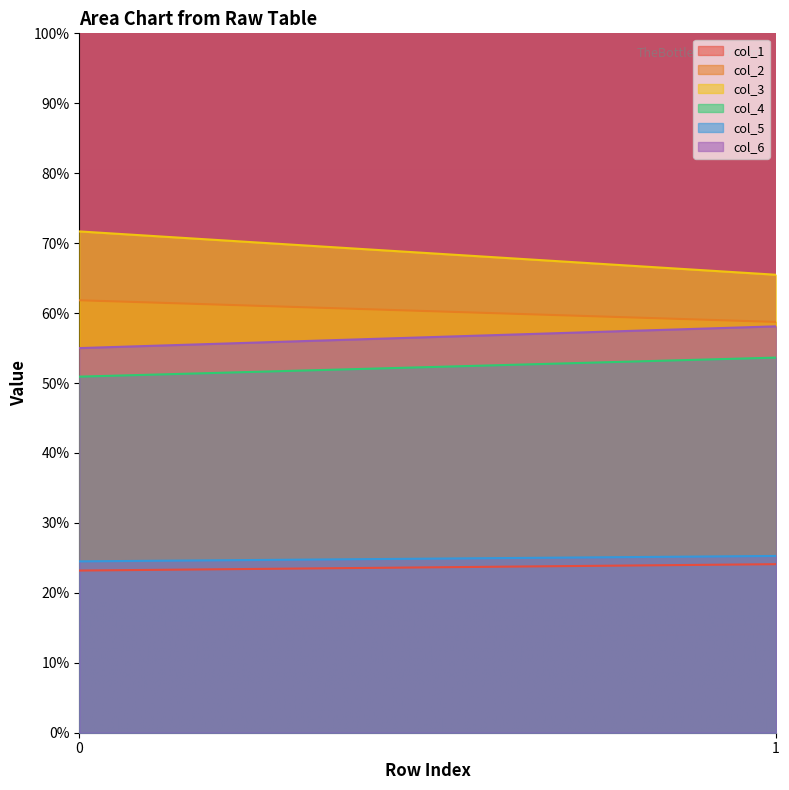

Rank the categories by col_1 value from lowest to highest.

0, 1